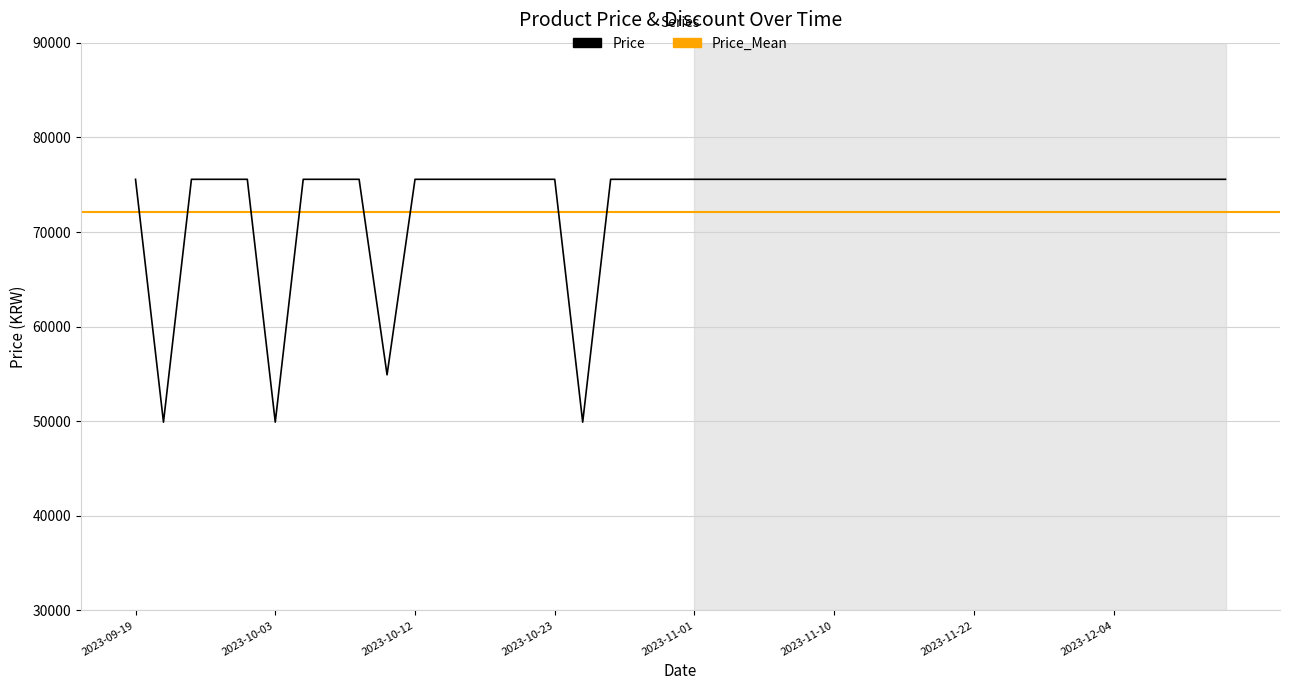

What position from the right is 2023-10-31?

21